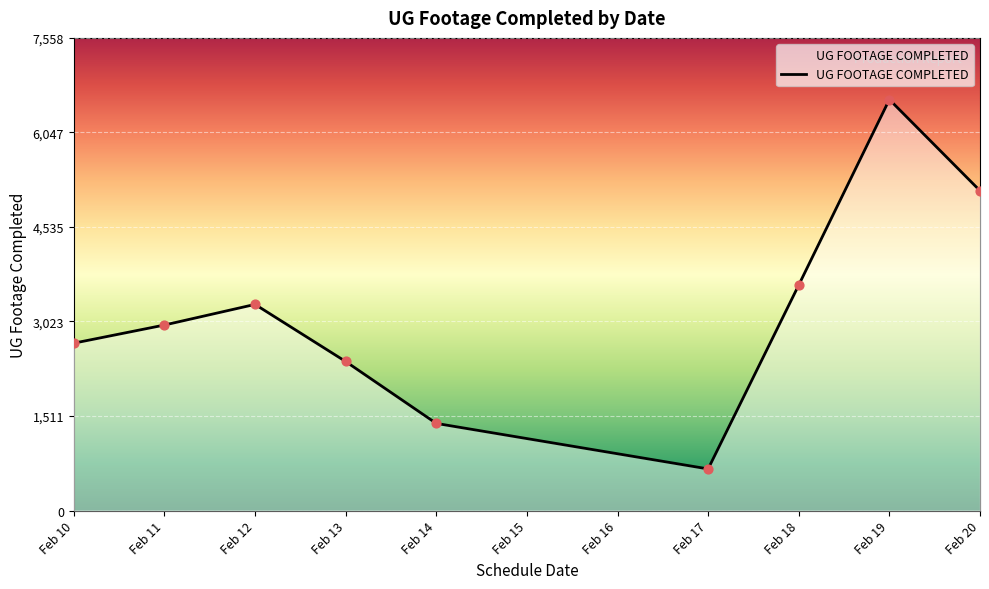

What is the change in value from Feb 17 to Feb 18?

+2941